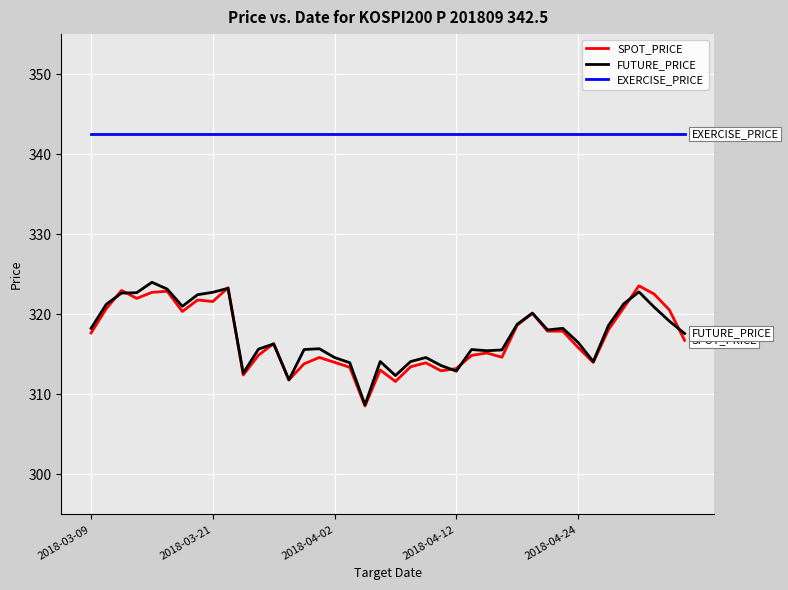

True or false: EXERCISE_PRICE and FUTURE_PRICE cross at least once.

False